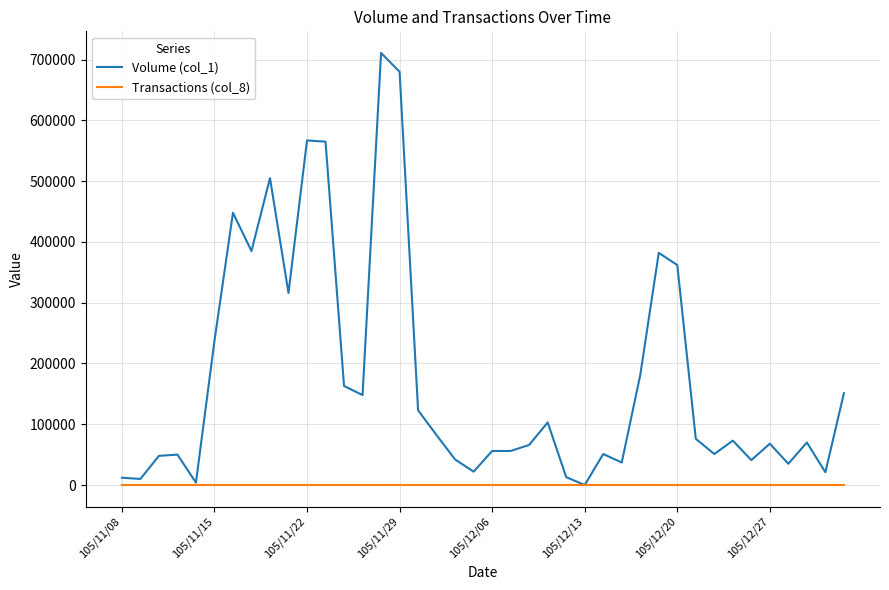

List the series in order of their overall mean, lowest first.

Transactions (col_8), Volume (col_1)